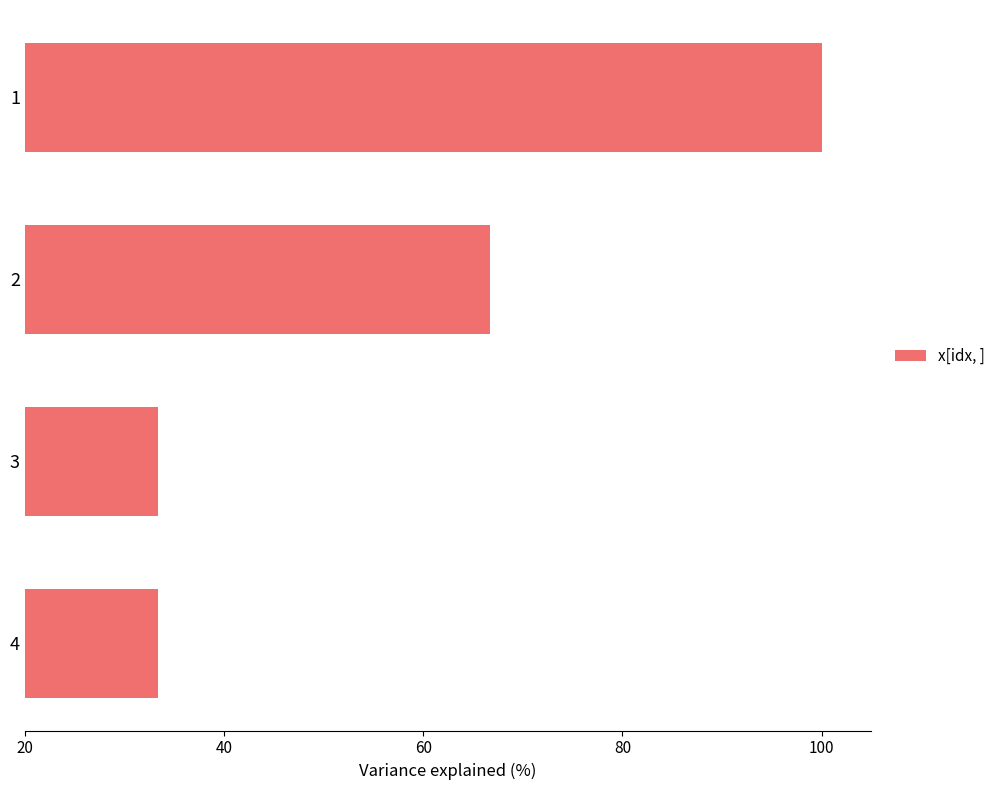

Where is the data nearest to the value 66?

2